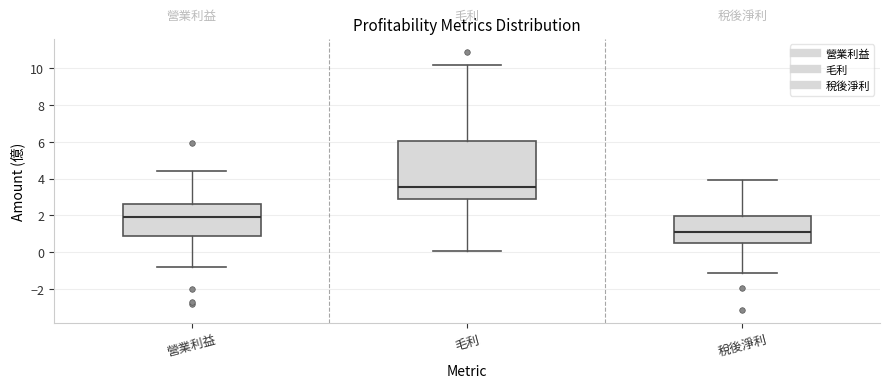

Which box is the tallest, from its lower edge to its upper edge?

毛利